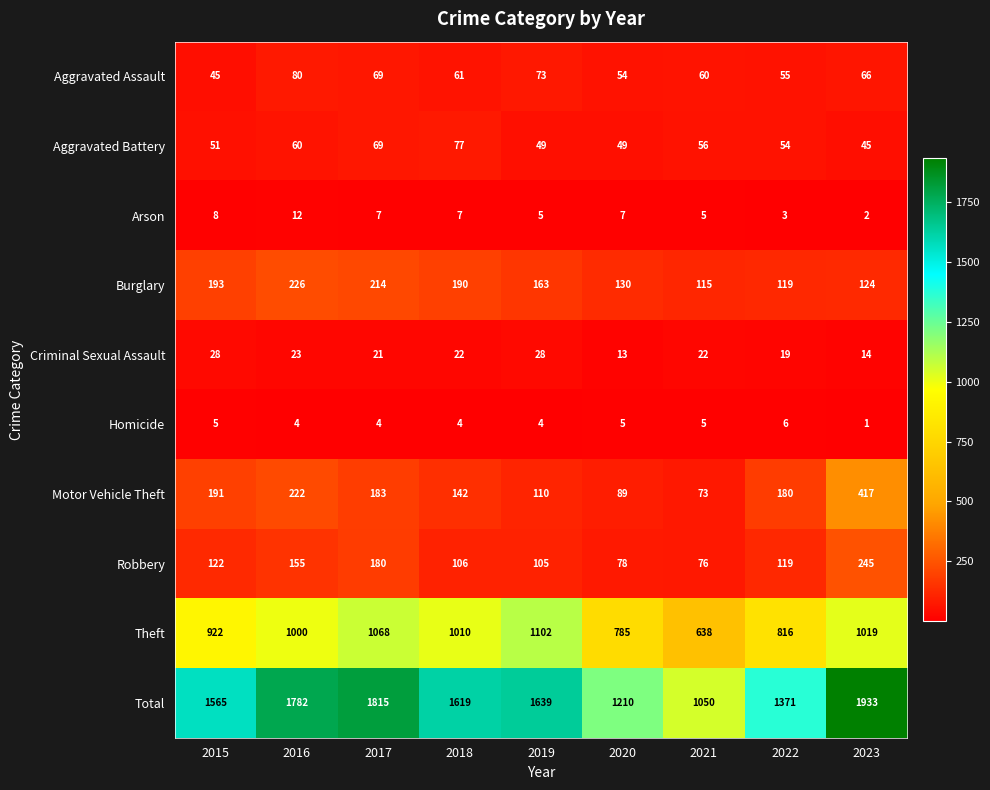

Is it true that Homicide equals 5 at 2015?

True